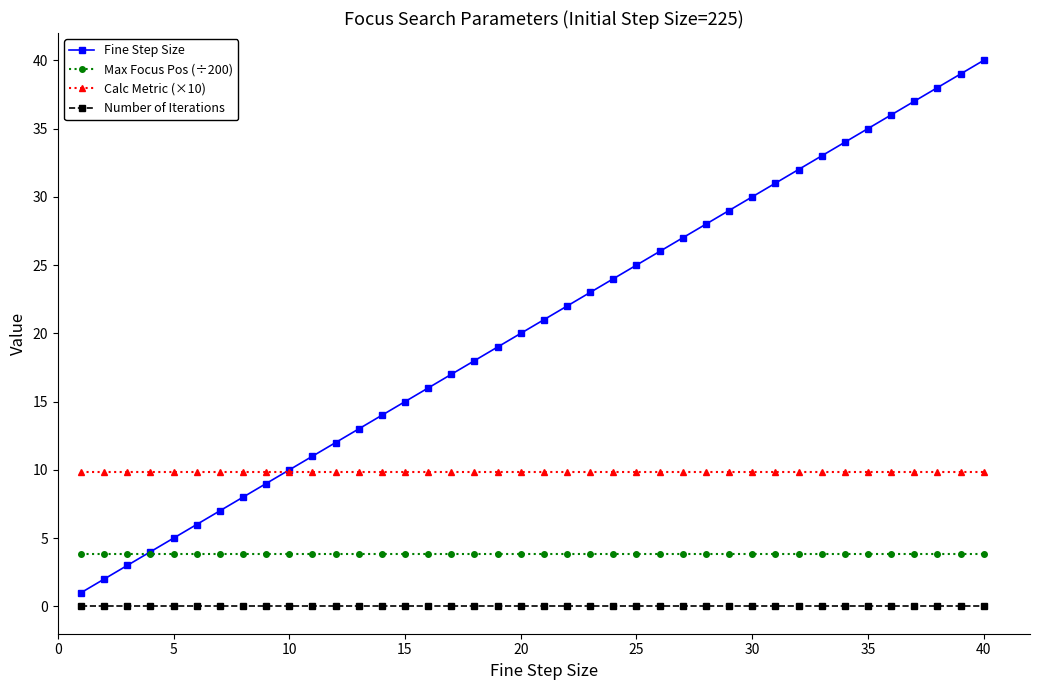

What is the sum of all Calc Metric (×10) values?

393.1